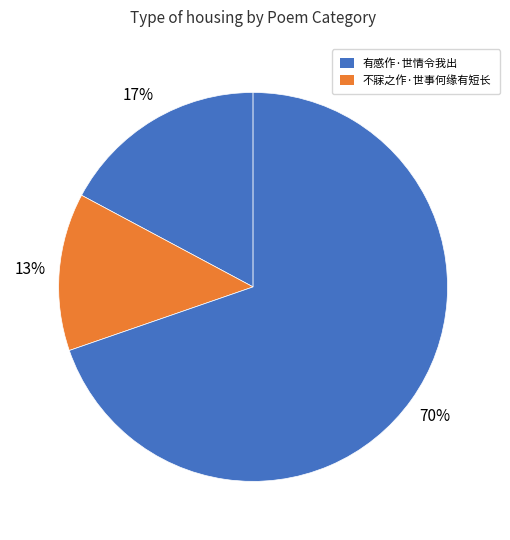

How many segments does this pie chart have?

3